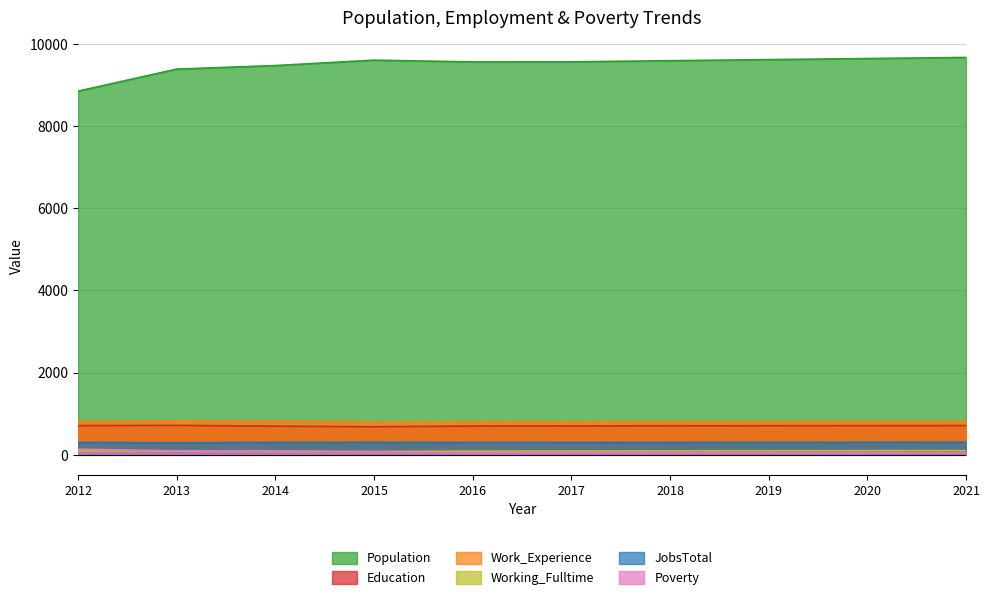

The value of Poverty at 2020 is 27. True or false?

False